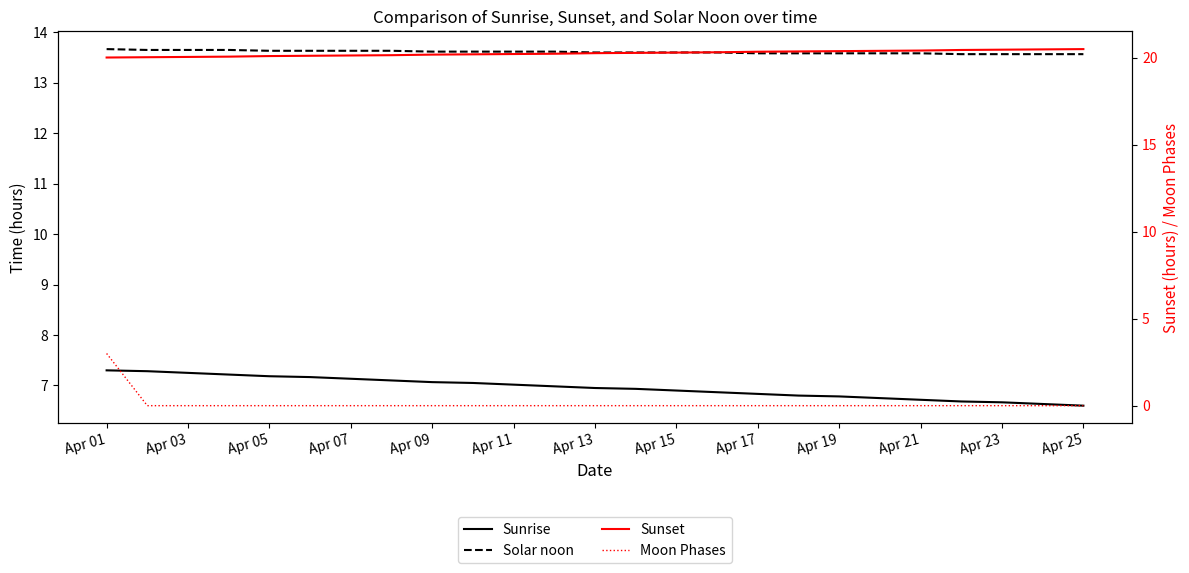

What is the total value across all series at Apr 05?

40.9